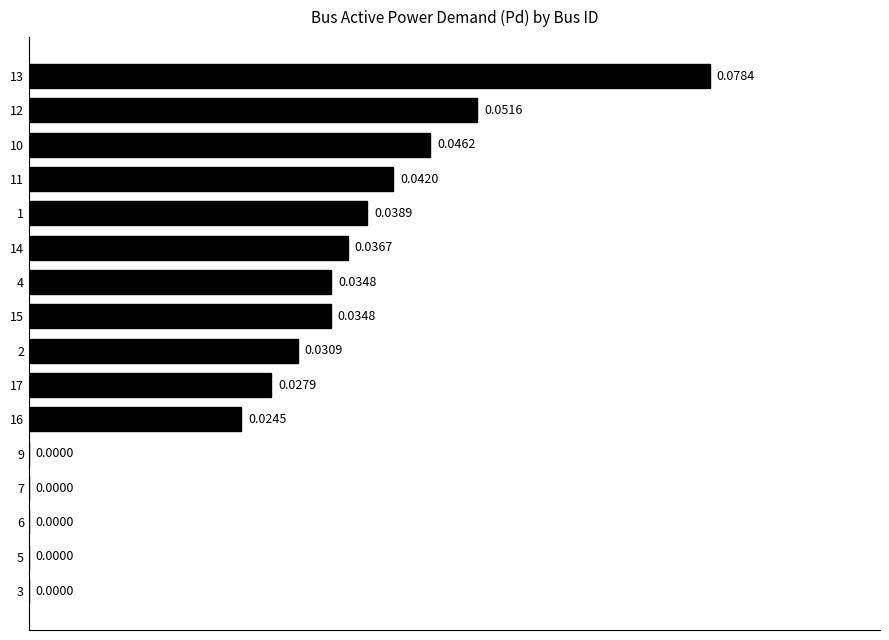

How many positive values are there?

11